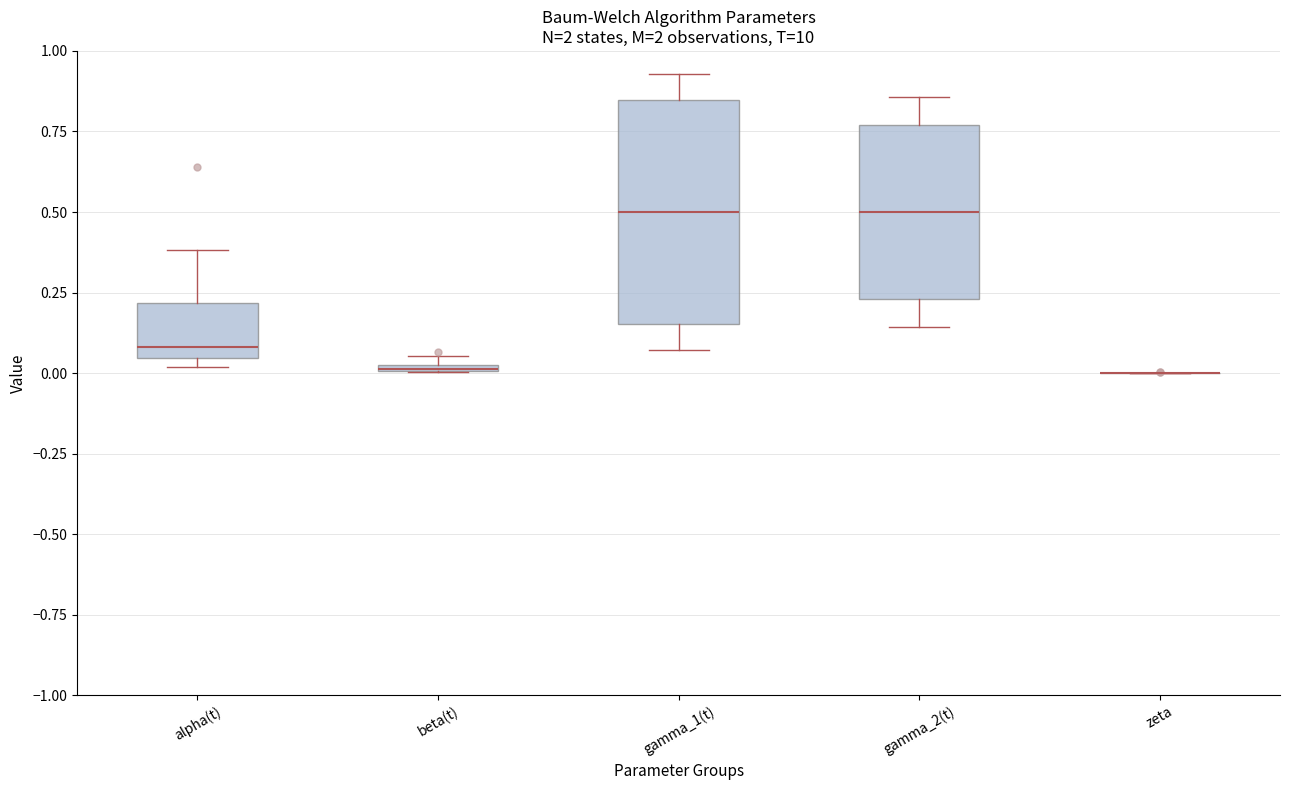

Comparing the boxes themselves (not the whiskers), which one is the tallest?

gamma_1(t)